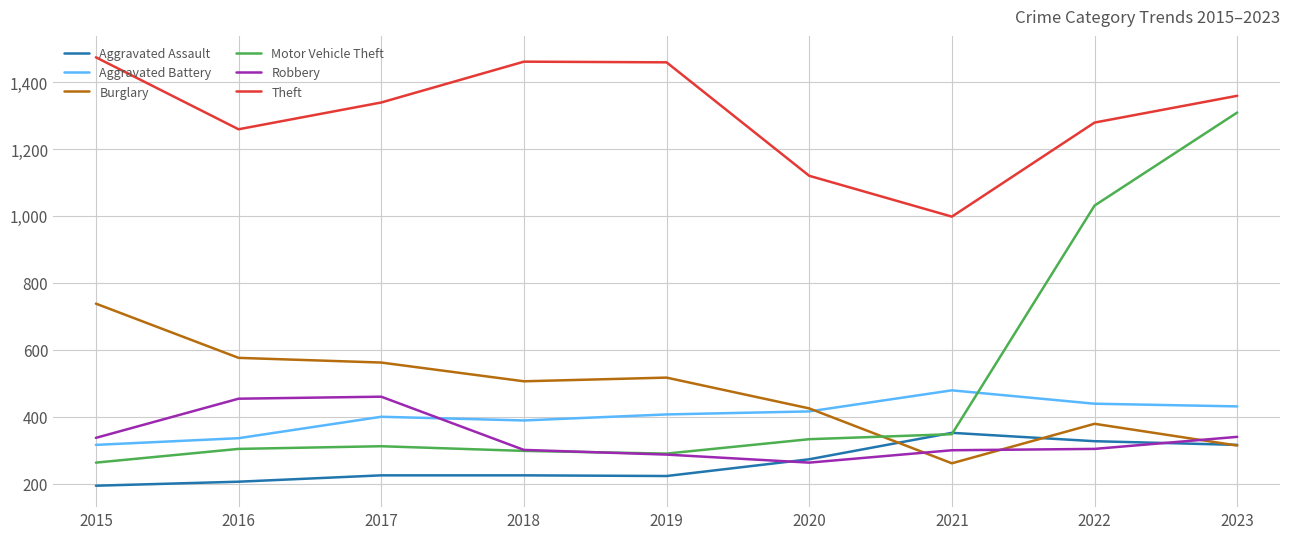

Which series changed the most between 2020 and 2022?

Motor Vehicle Theft